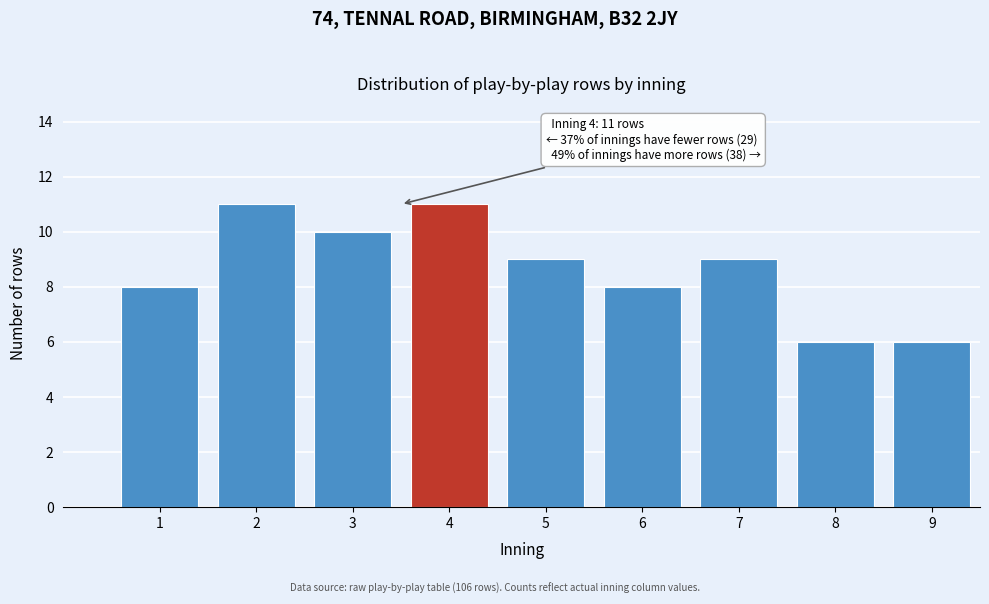

Reading right to left, list all the values displayed in this chart.

6	6	9	8	9	11	10	11	8